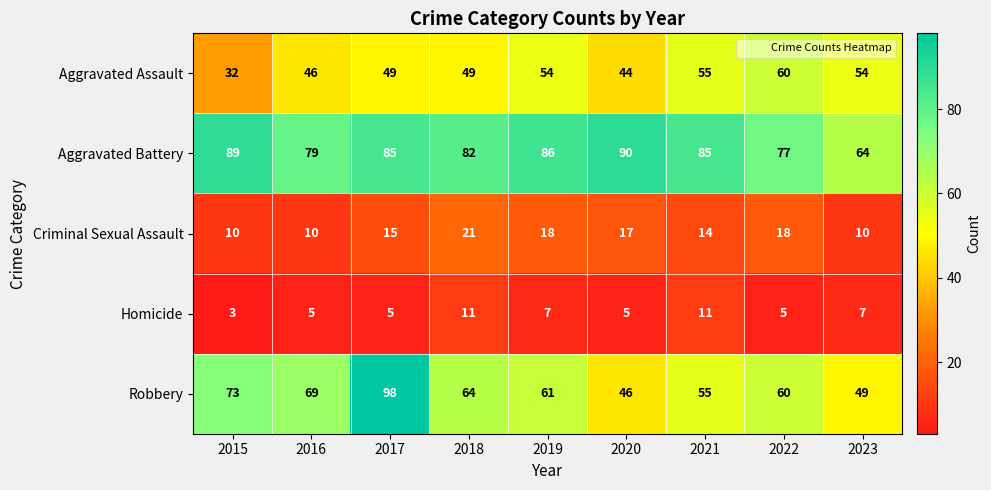

What is the lowest value of the Robbery series?

46